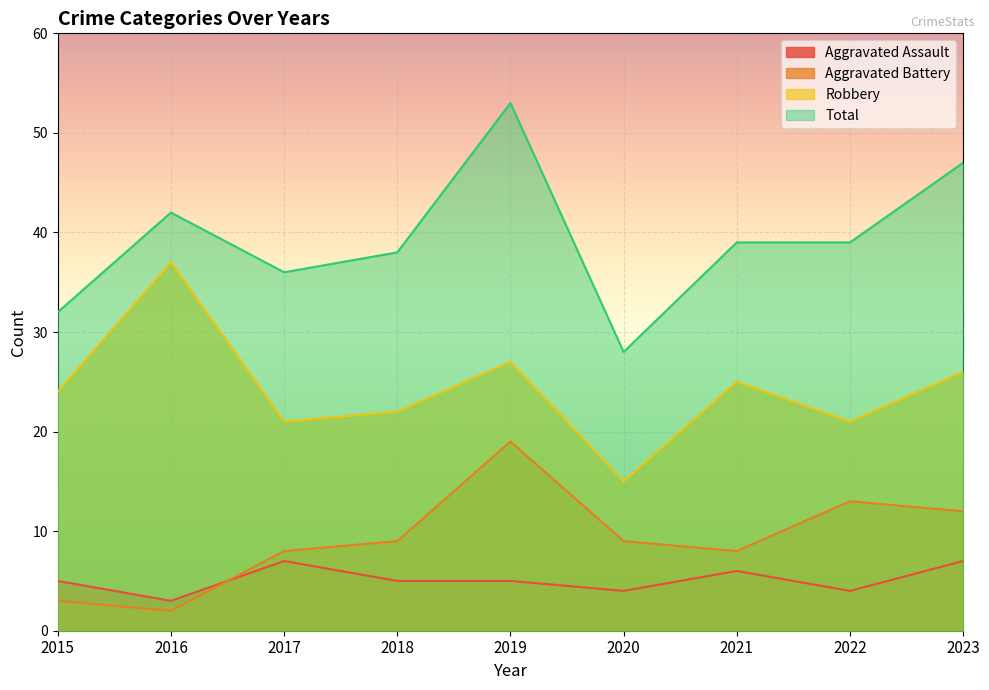

What is the difference between the highest and lowest values at 2023?

40